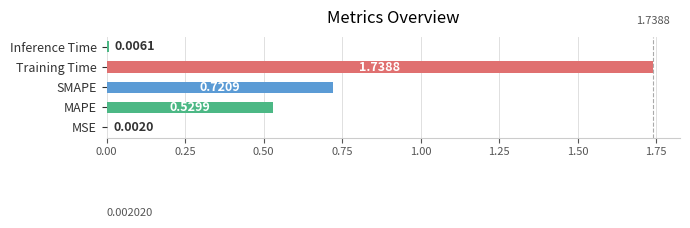

What is the sum of the values at SMAPE and MAPE?

1.3